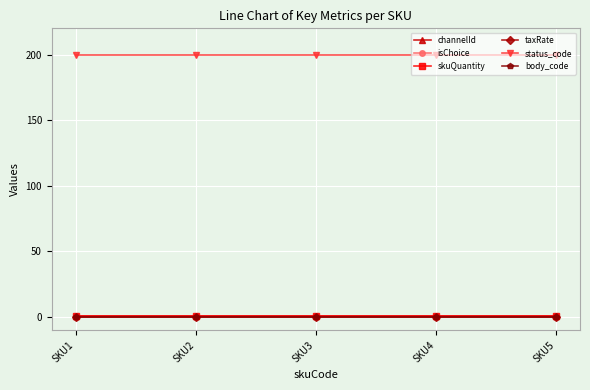

What is the maximum value for skuQuantity?

1